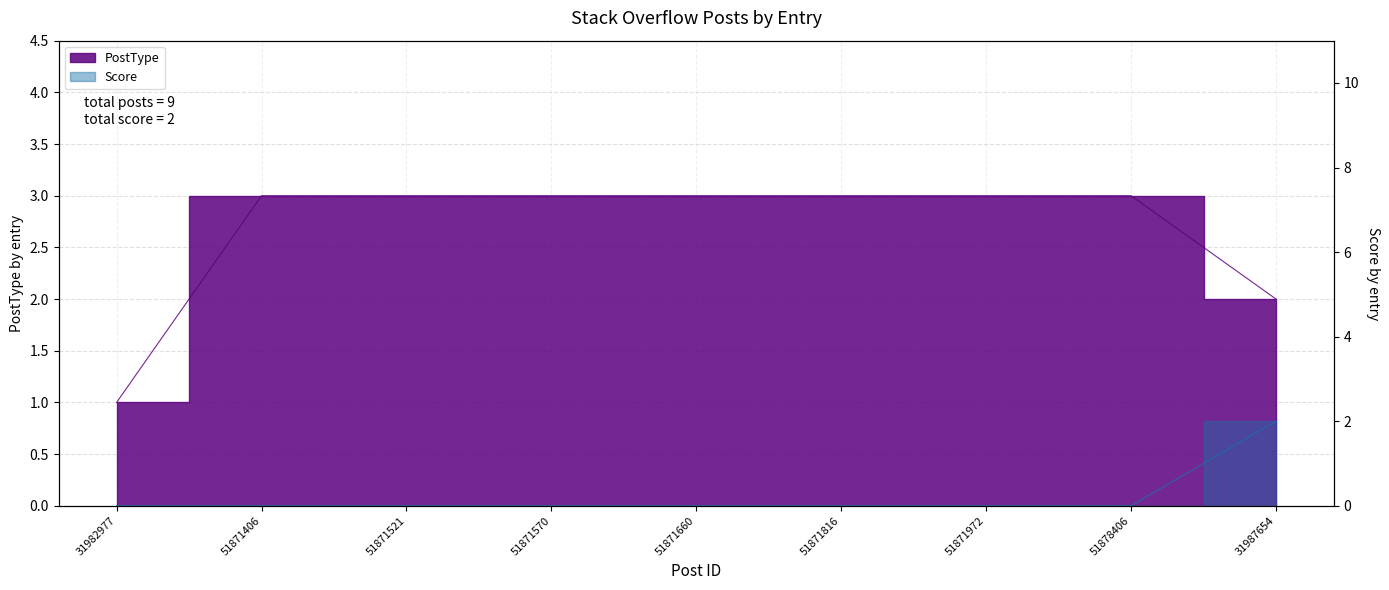

How many series are shown in this chart?

2